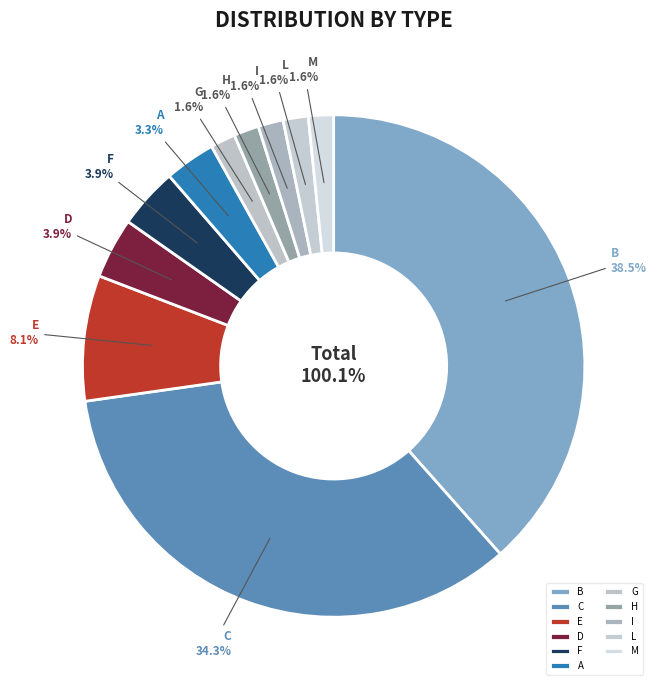

How many slices are in this pie chart?

11